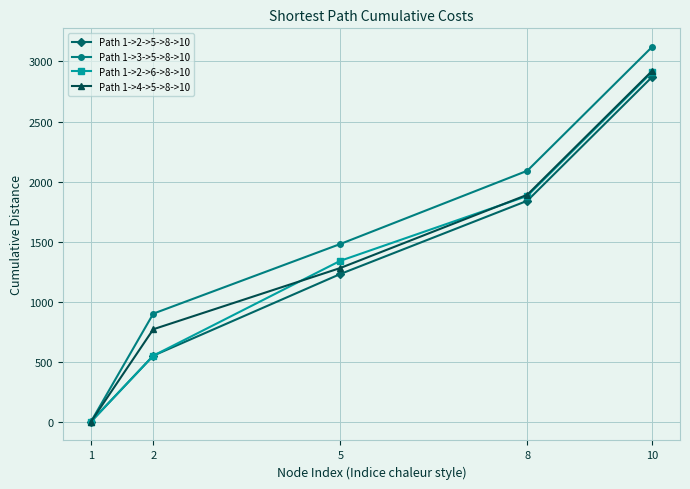

Which category has the highest value in the Path 1->2->6->8->10 series?

10